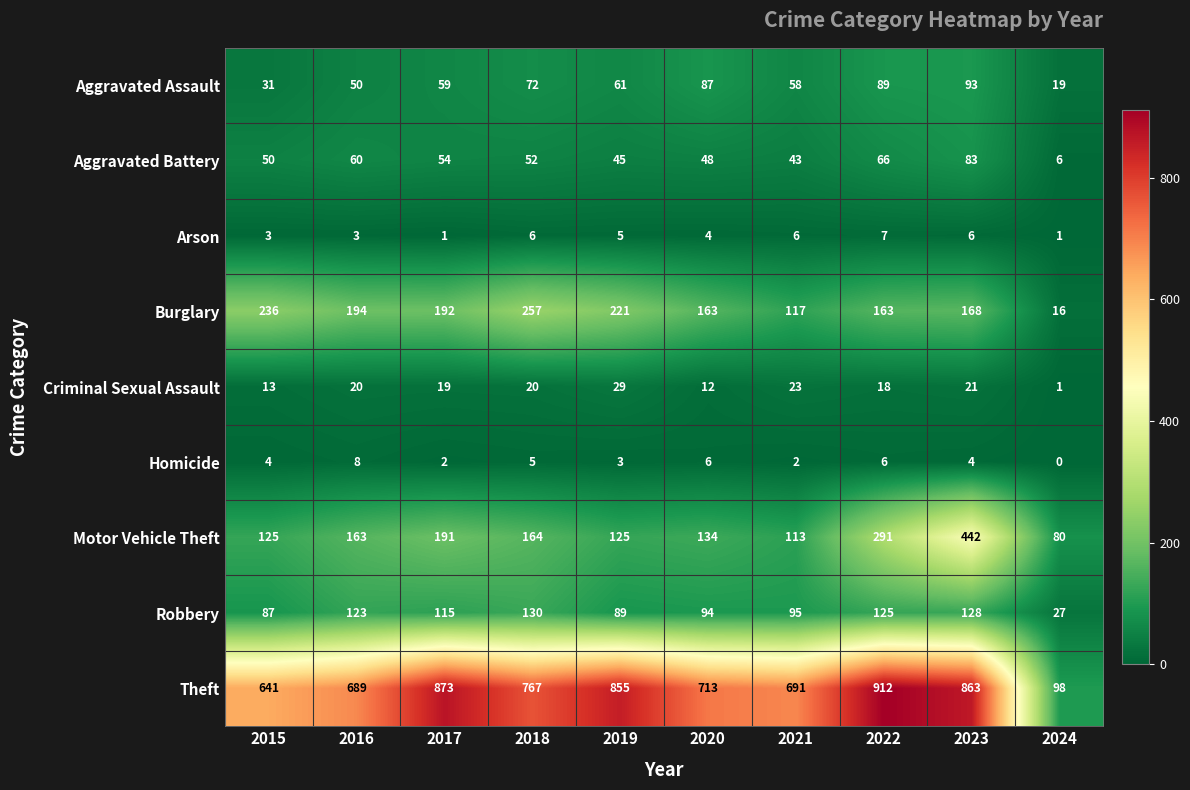

Which series has the largest range (max minus min)?

Theft